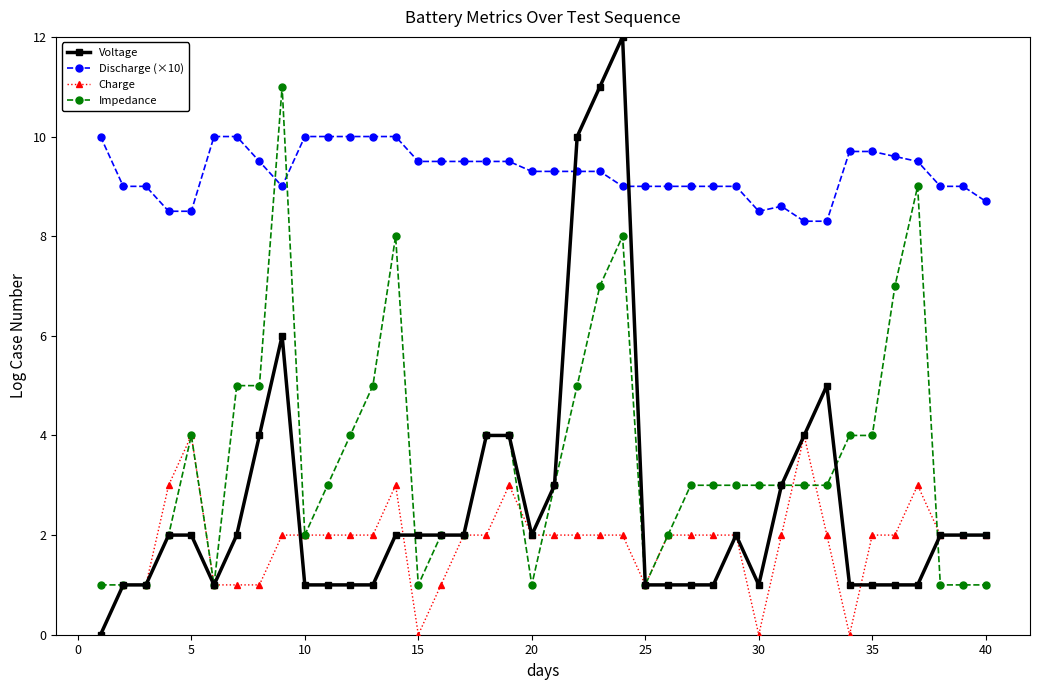

Reading right to left, list all the values displayed in this chart.

Voltage: 2.0	2.0	2.0	1.0	1.0	1.0	1.0	5.0	4.0	3.0	1.0	2.0	1.0	1.0	1.0	1.0	12.0	11.0	10.0	3.0	2.0	4.0	4.0	2.0	2.0	2.0	2.0	1.0	1.0	1.0	1.0	6.0	4.0	2.0	1.0	2.0	2.0	1.0	1.0	0.0
Discharge (×10): 8.7	9.0	9.0	9.5	9.6	9.7	9.7	8.3	8.3	8.6	8.5	9.0	9.0	9.0	9.0	9.0	9.0	9.3	9.3	9.3	9.3	9.5	9.5	9.5	9.5	9.5	10.0	10.0	10.0	10.0	10.0	9.0	9.5	10.0	10.0	8.5	8.5	9.0	9.0	10.0
Charge: 2.0	2.0	2.0	3.0	2.0	2.0	0.0	2.0	4.0	2.0	0.0	2.0	2.0	2.0	2.0	1.0	2.0	2.0	2.0	2.0	2.0	3.0	2.0	2.0	1.0	0.0	3.0	2.0	2.0	2.0	2.0	2.0	1.0	1.0	1.0	4.0	3.0	1.0	1.0	0.0
Impedance: 1.0	1.0	1.0	9.0	7.0	4.0	4.0	3.0	3.0	3.0	3.0	3.0	3.0	3.0	2.0	1.0	8.0	7.0	5.0	3.0	1.0	4.0	4.0	2.0	2.0	1.0	8.0	5.0	4.0	3.0	2.0	11.0	5.0	5.0	1.0	4.0	2.0	1.0	1.0	1.0